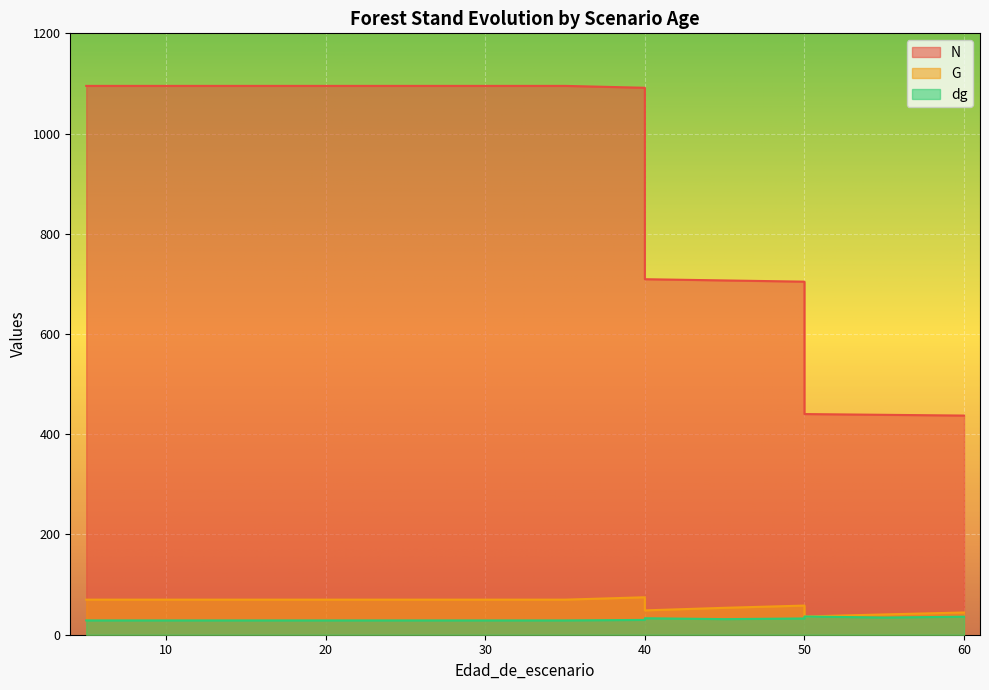

What is the difference between the maximum and minimum values in the G series?

38.4